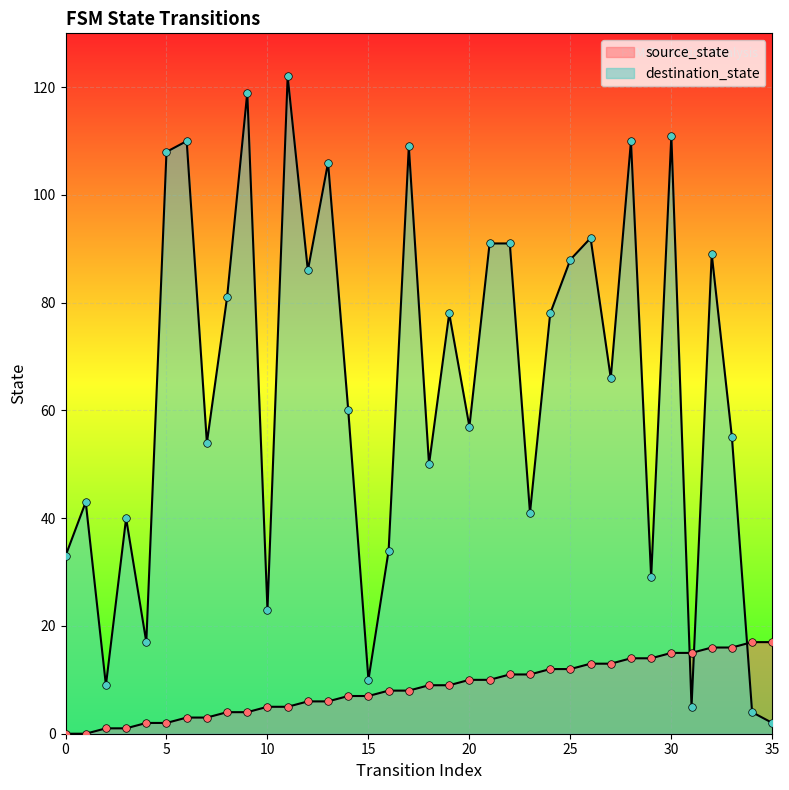

Is the value of destination_state at 4 greater than the value of source_state at 28?

Yes